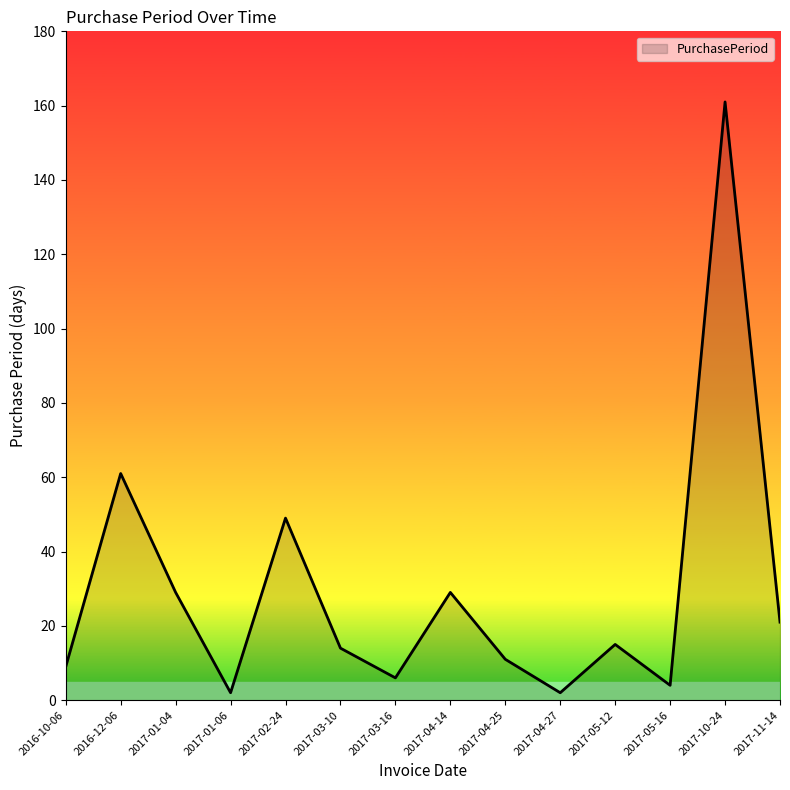

What is the difference between the maximum and second lowest values?

159